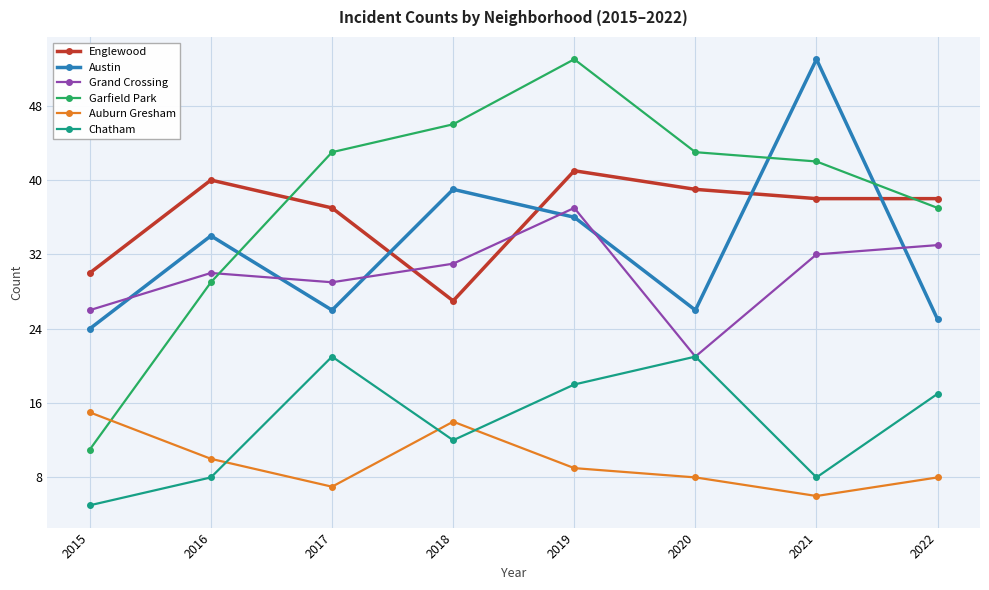

At which label is Austin closest to 38?

2018